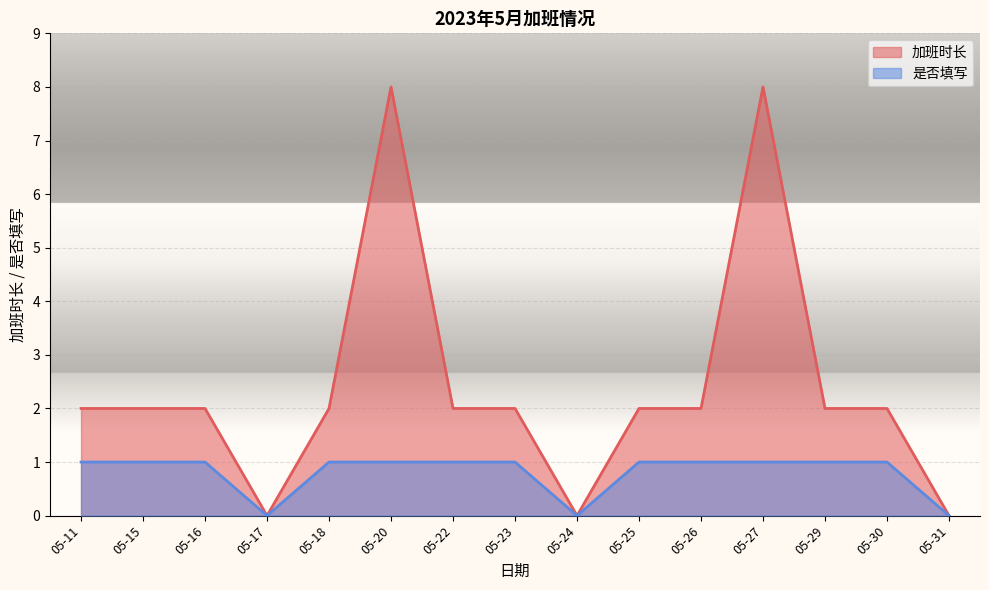

Which series has the largest total across all categories?

加班时长